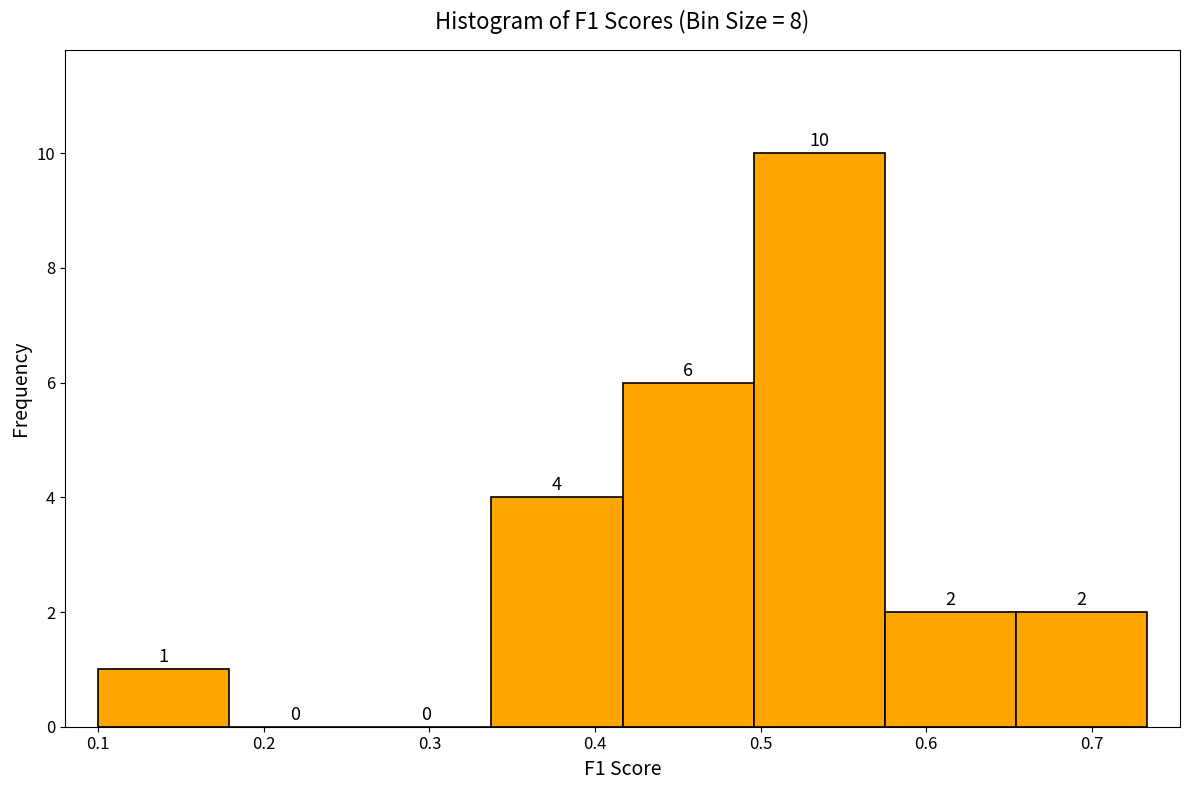

Reading left to right, list every bar in this chart as the range it spans on the x-axis followed by its height. The bar edges are not printed on the chart, so give them approximately, as read against the axis.

0.10 to 0.18: 1
0.18 to 0.26: 0
0.26 to 0.34: 0
0.34 to 0.42: 4
0.42 to 0.50: 6
0.50 to 0.58: 10
0.58 to 0.65: 2
0.65 to 0.73: 2